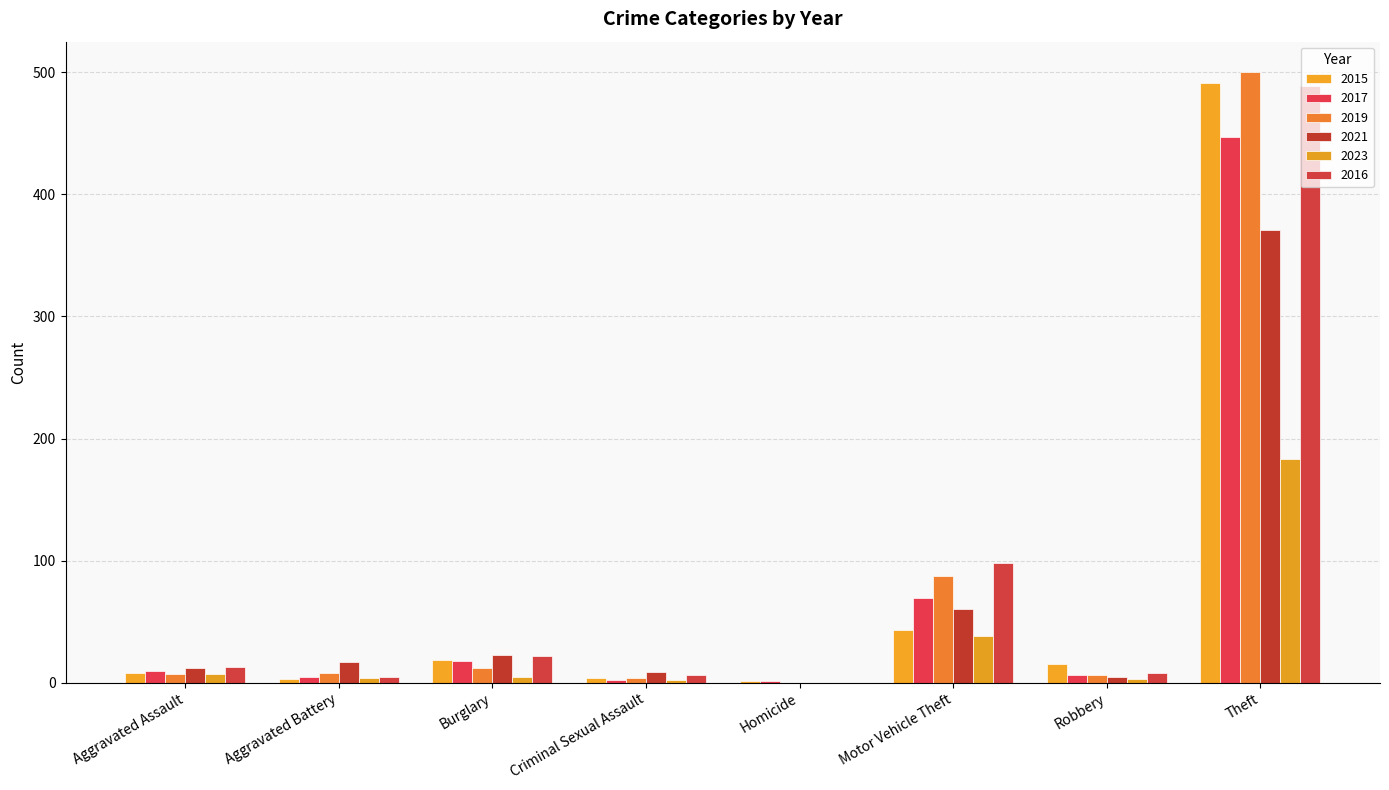

Read the 2023 value at Motor Vehicle Theft.

38